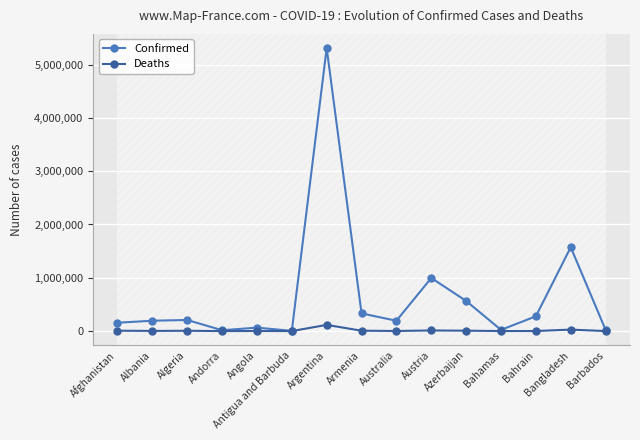

Which series has the largest total across all categories?

Confirmed